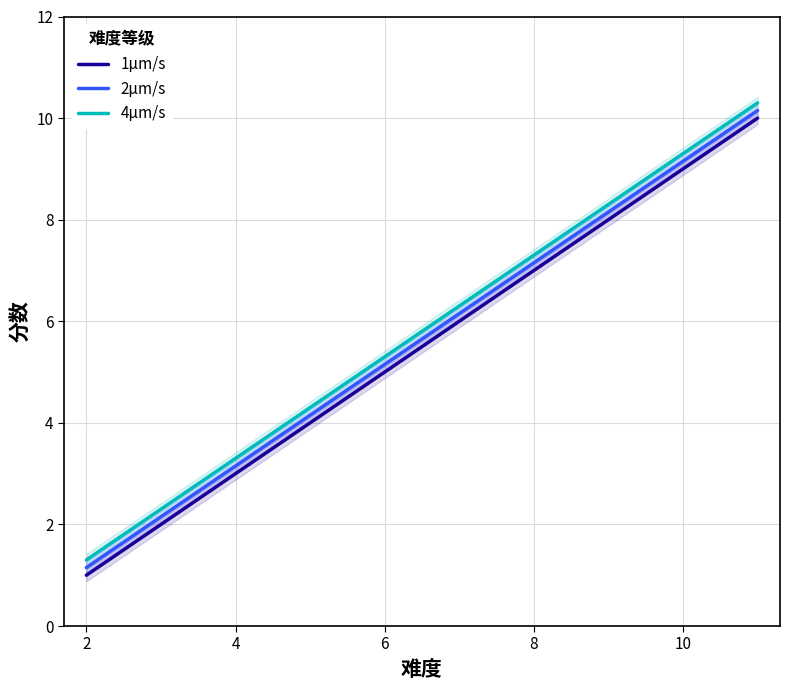

What is the minimum value for 4μm/s?

1.3